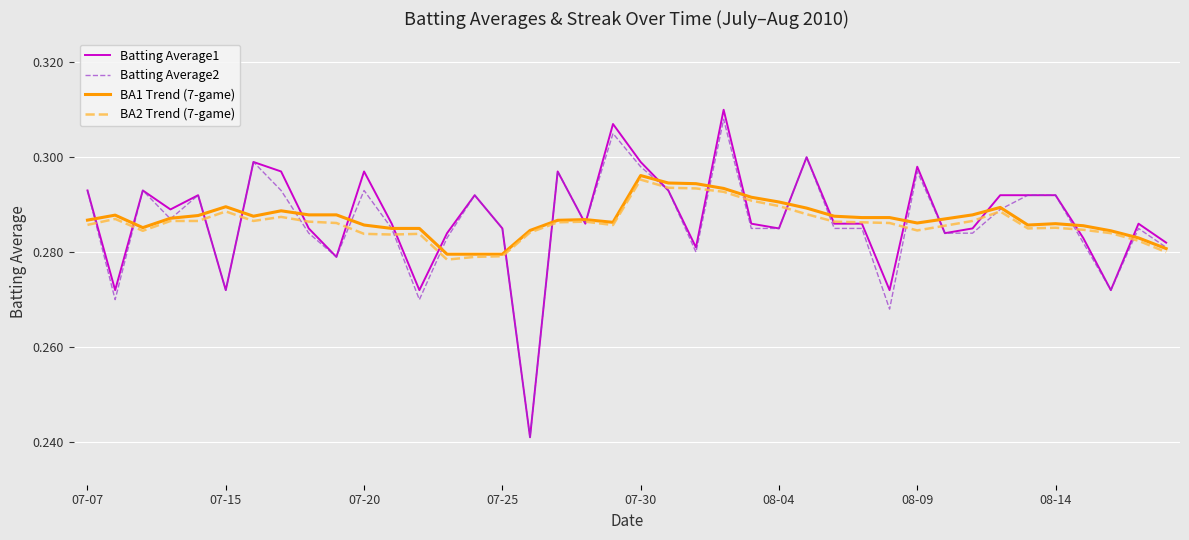

How many interior local valleys does the BA2 Trend (7-game) series have?

7